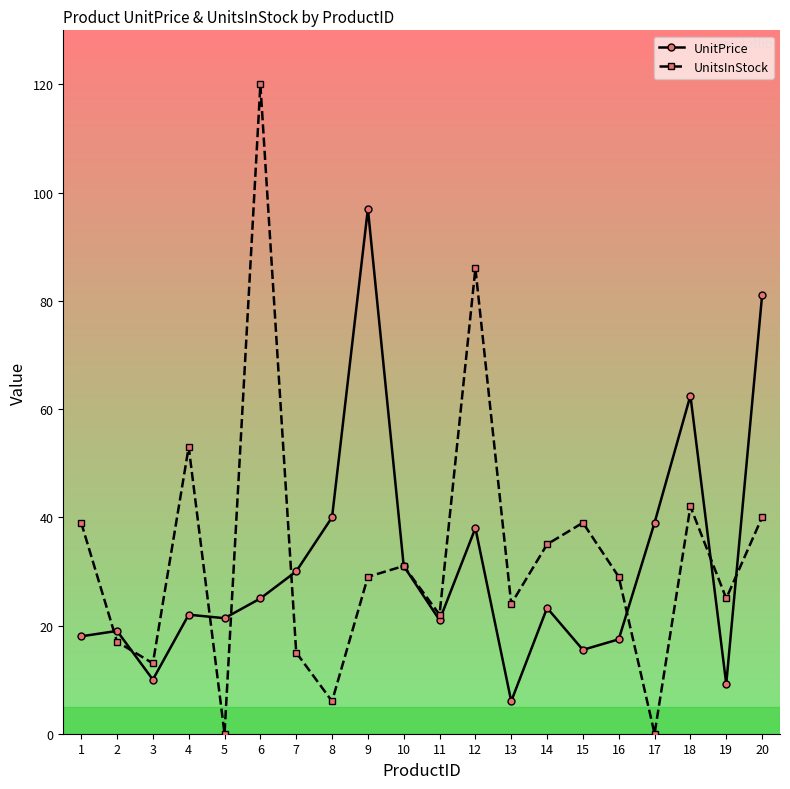

Which series has the widest spread of values?

UnitsInStock